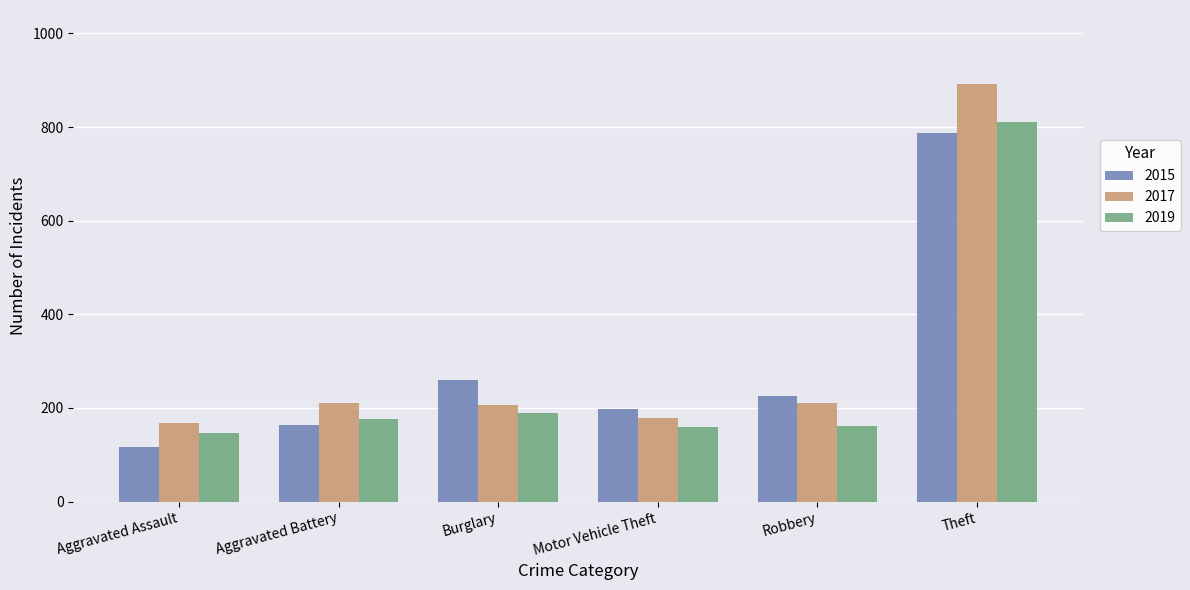

How many groups of bars are there?

6